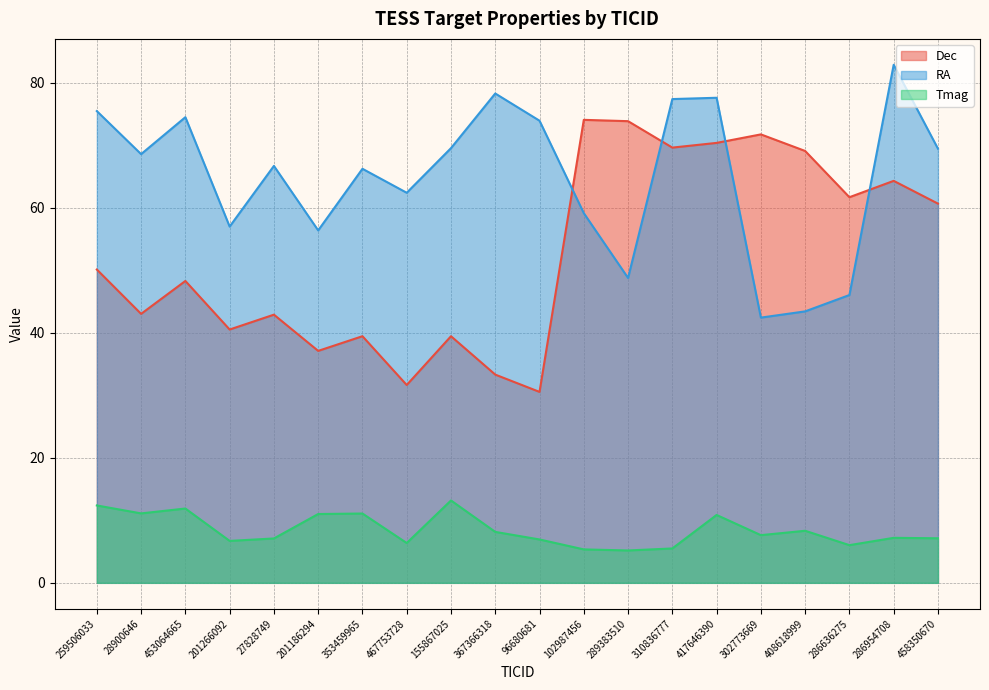

How many values in the RA series are below 68?

10